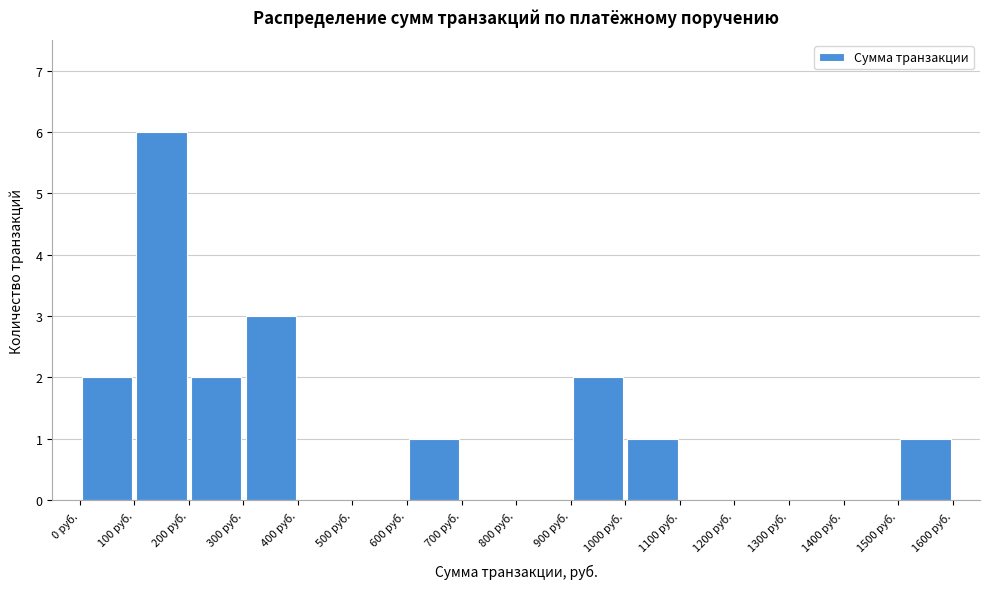

Reading left to right, list every bar in this chart as the range it spans on the x-axis followed by its height. The values are not printed on the chart, so give them approximately, as read against the axis.

0 to 100: 2
100 to 200: 6
200 to 300: 2
300 to 400: 3
400 to 500: 0
500 to 600: 0
600 to 700: 1
700 to 800: 0
800 to 900: 0
900 to 1000: 2
1000 to 1100: 1
1100 to 1200: 0
1200 to 1300: 0
1300 to 1400: 0
1400 to 1500: 0
1500 to 1600: 1